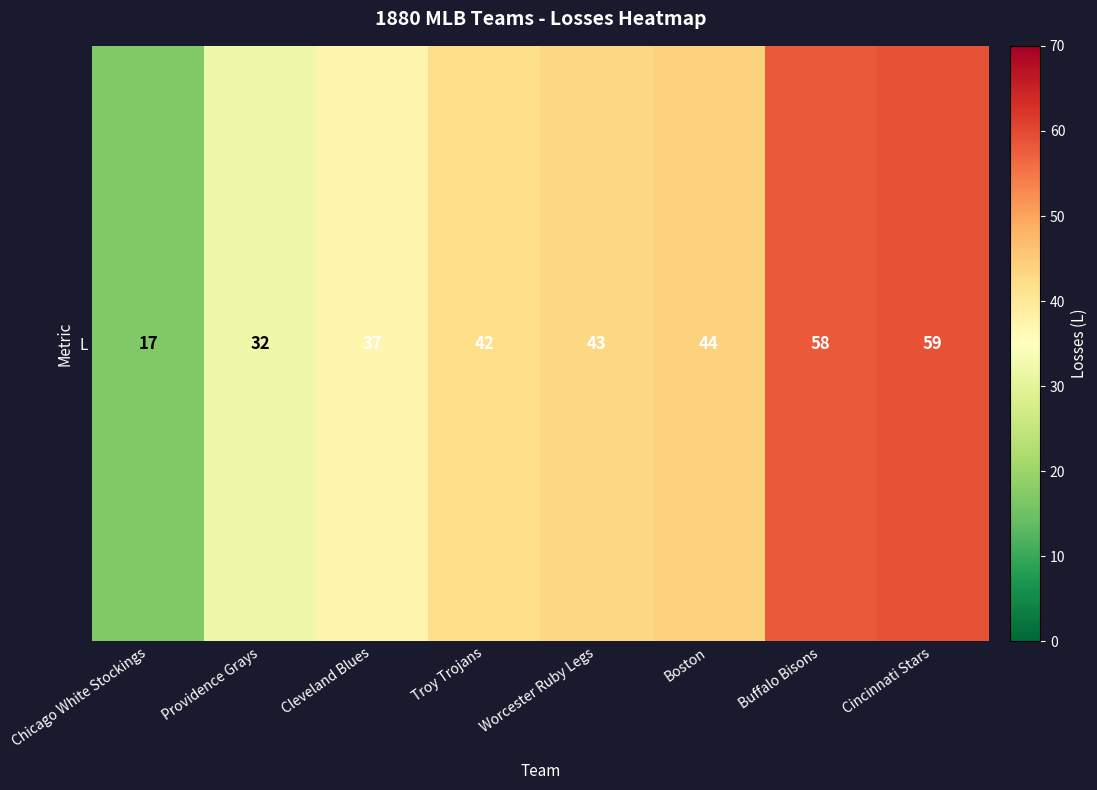

What is the greatest value displayed?

59